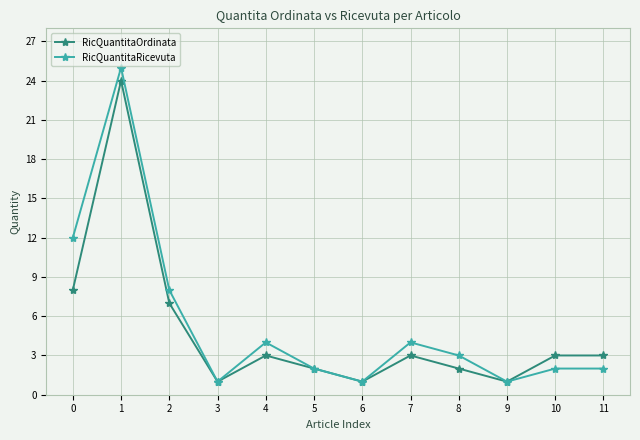

What is the value of the RicQuantitaOrdinata point at the 5th from the left?

3